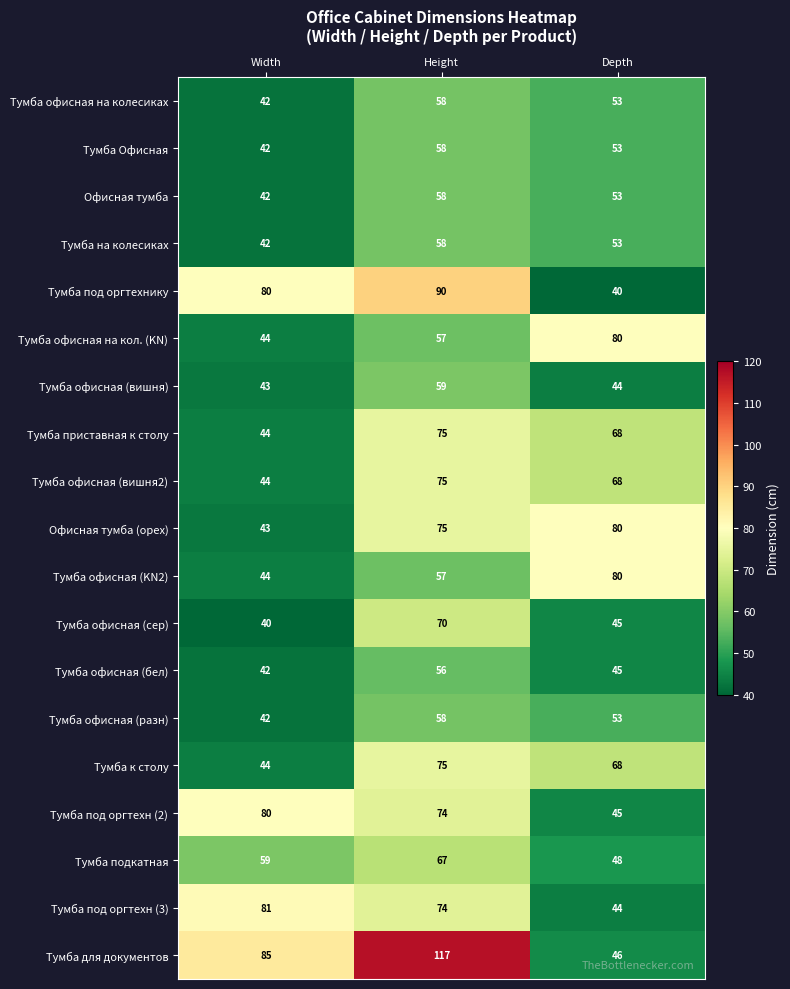

Which category has the highest value across all series?

Height